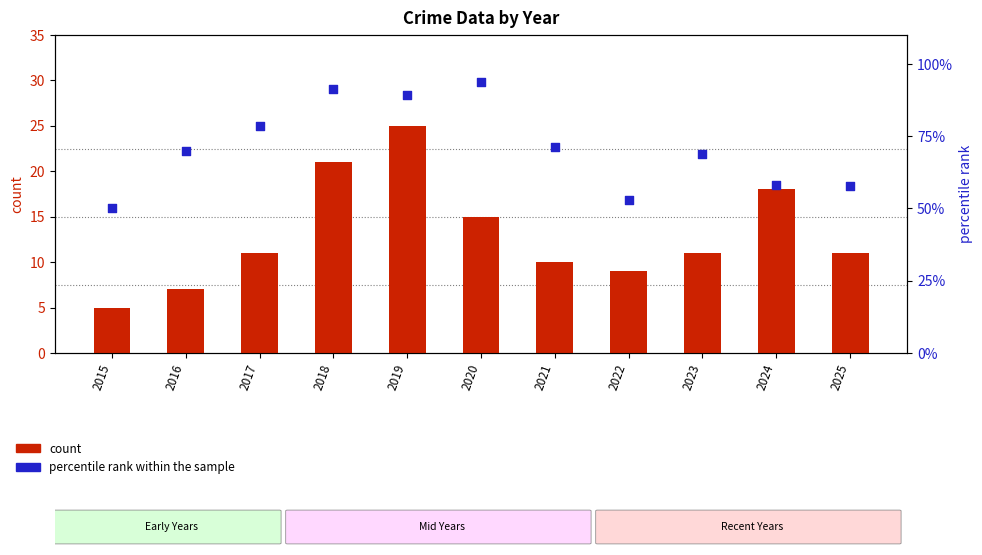

Which series contains the highest Y value?

percentile rank within the sample